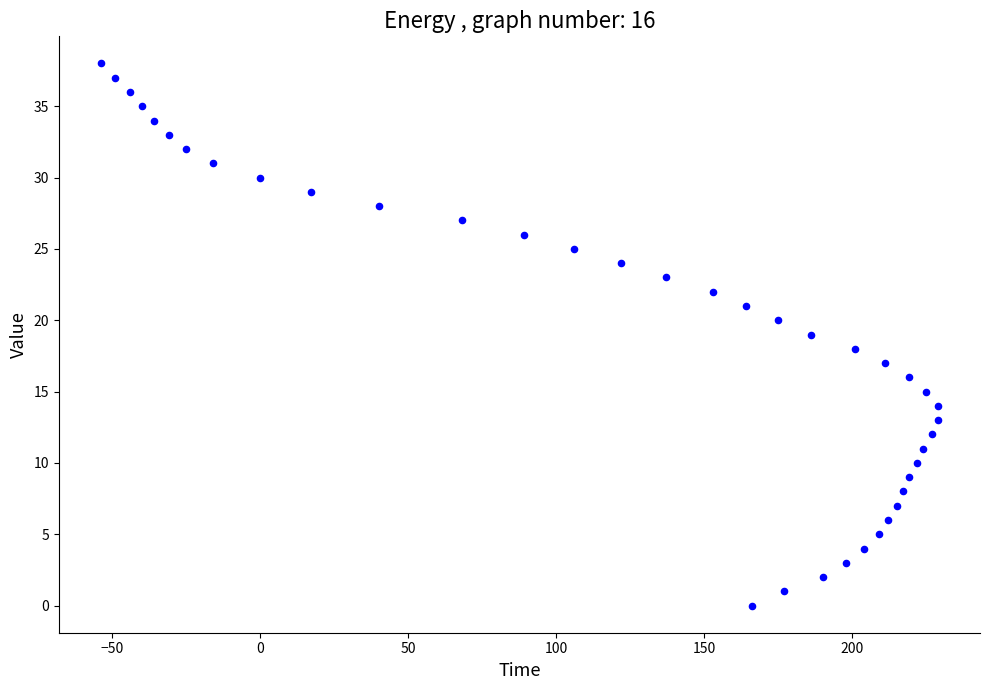

What is the range of Y values (max minus min)?

38